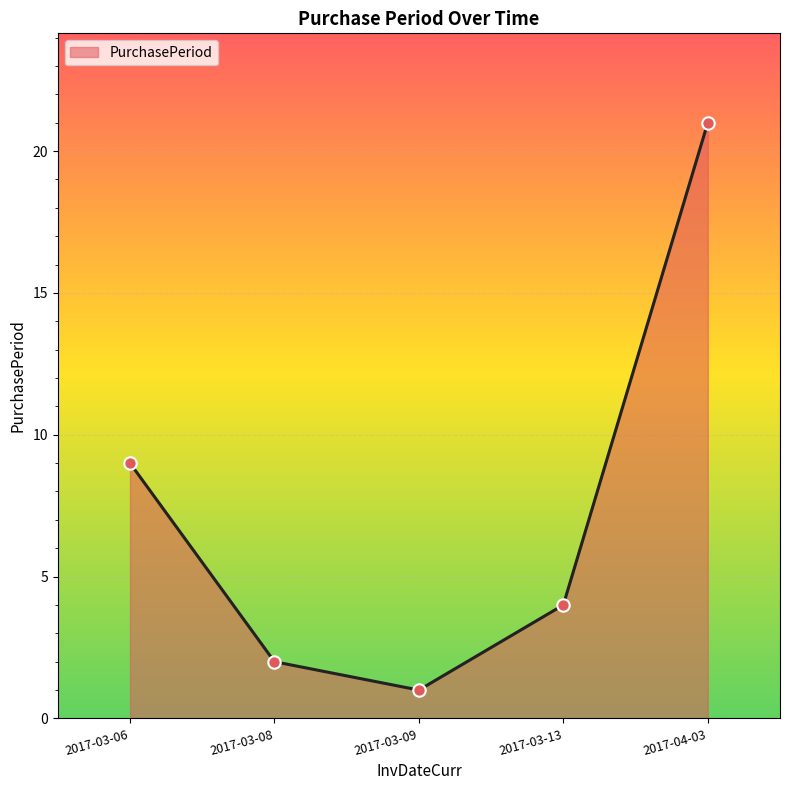

What is the change in value from 2017-03-06 to 2017-03-08?

-7